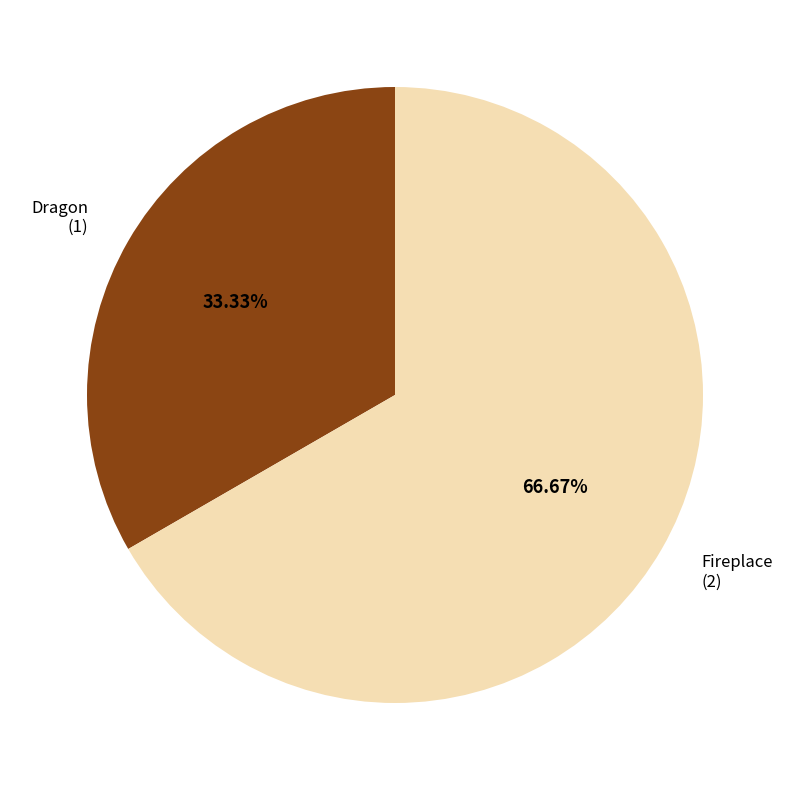

How many slices are in this pie chart?

2